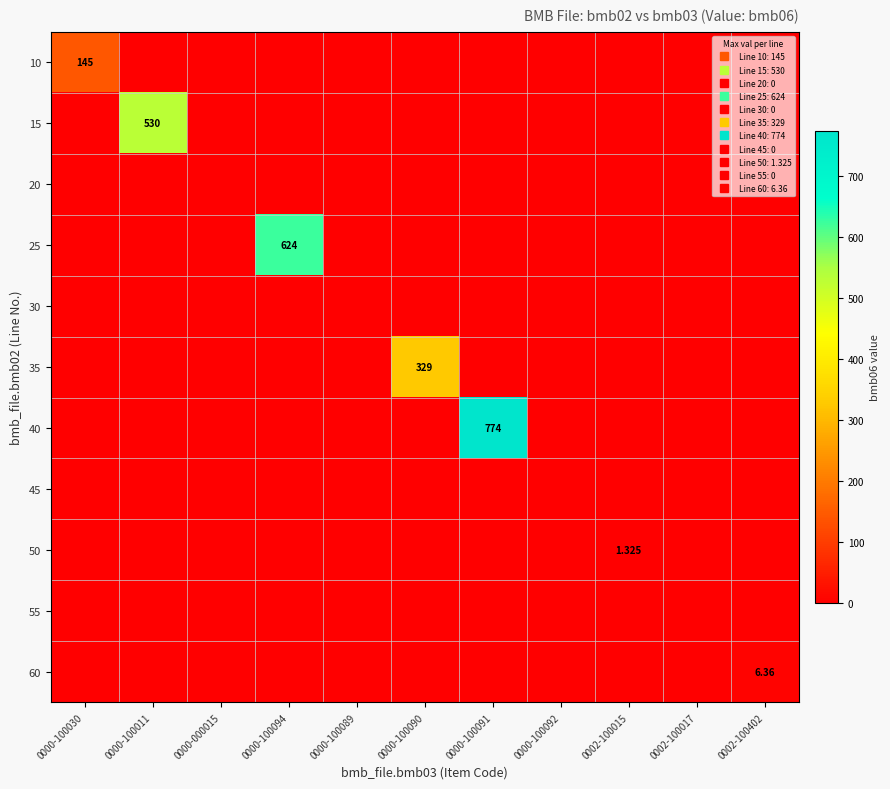

How many values in the 25 series exceed 0?

1